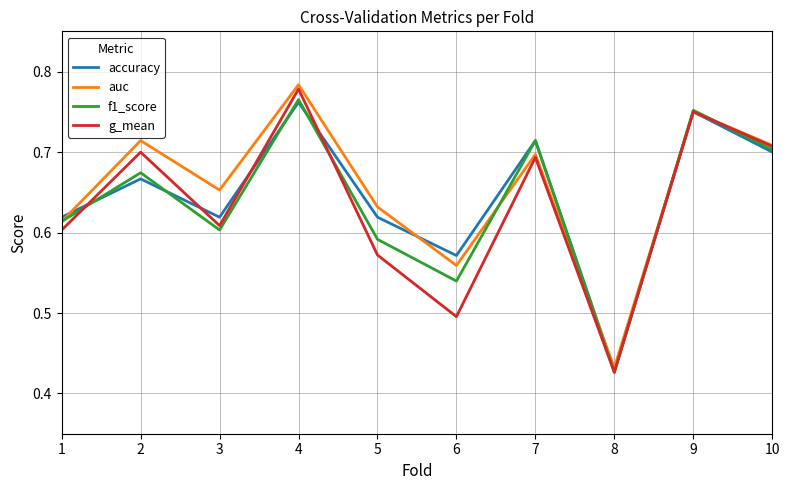

At which category is the sum across all series the highest?

4